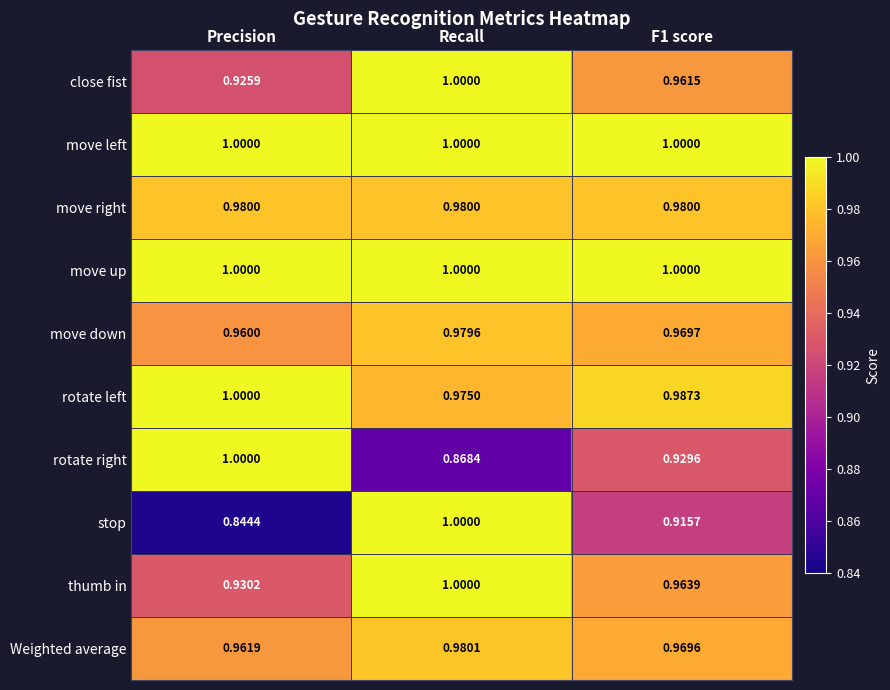

Is the value of stop at F1 score greater than the value of Weighted average at Precision?

No